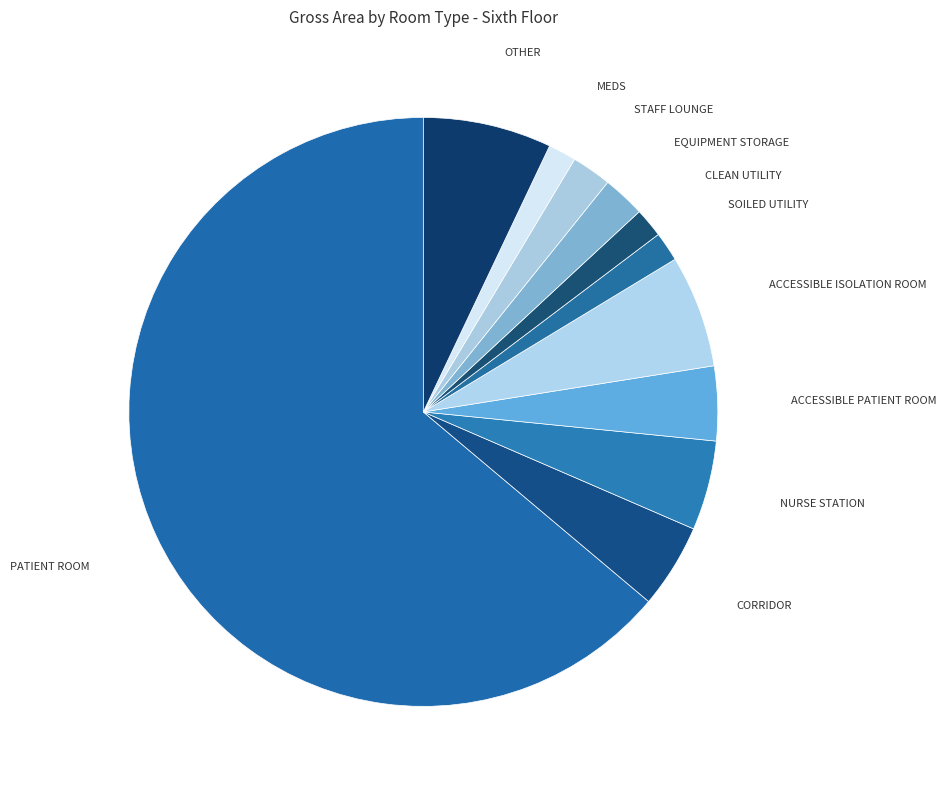

Which slice is the largest?

PATIENT ROOM